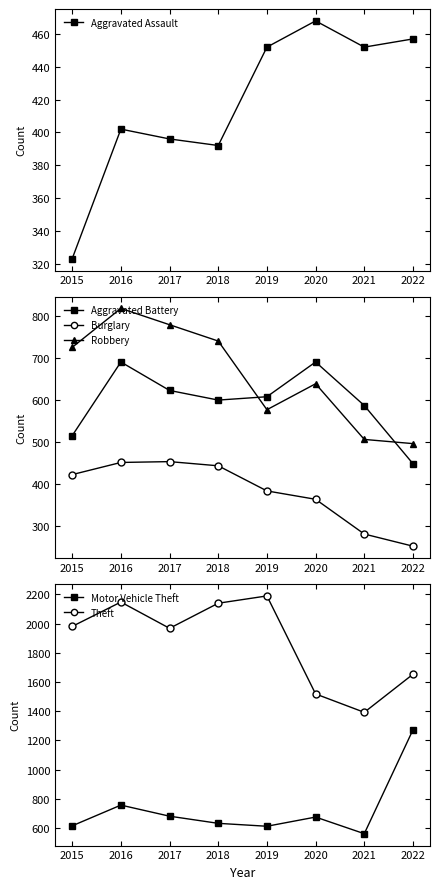

True or false: Aggravated Battery and Robbery cross at least once.

True